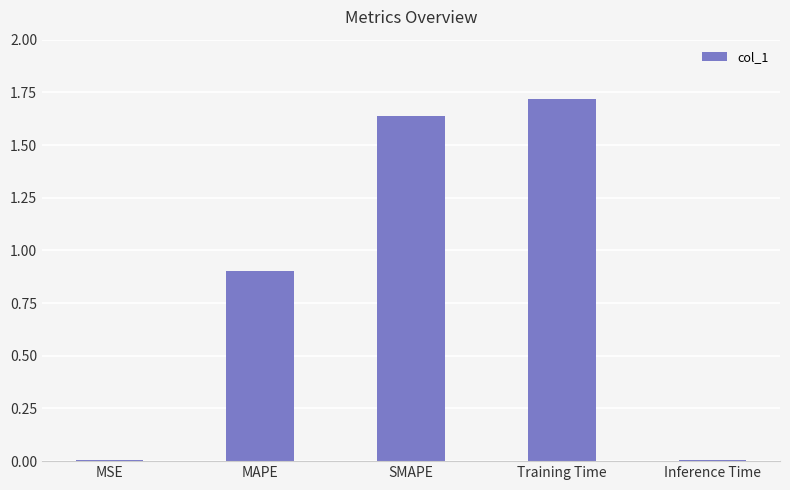

What is the change in value from SMAPE to Inference Time?

-1.6